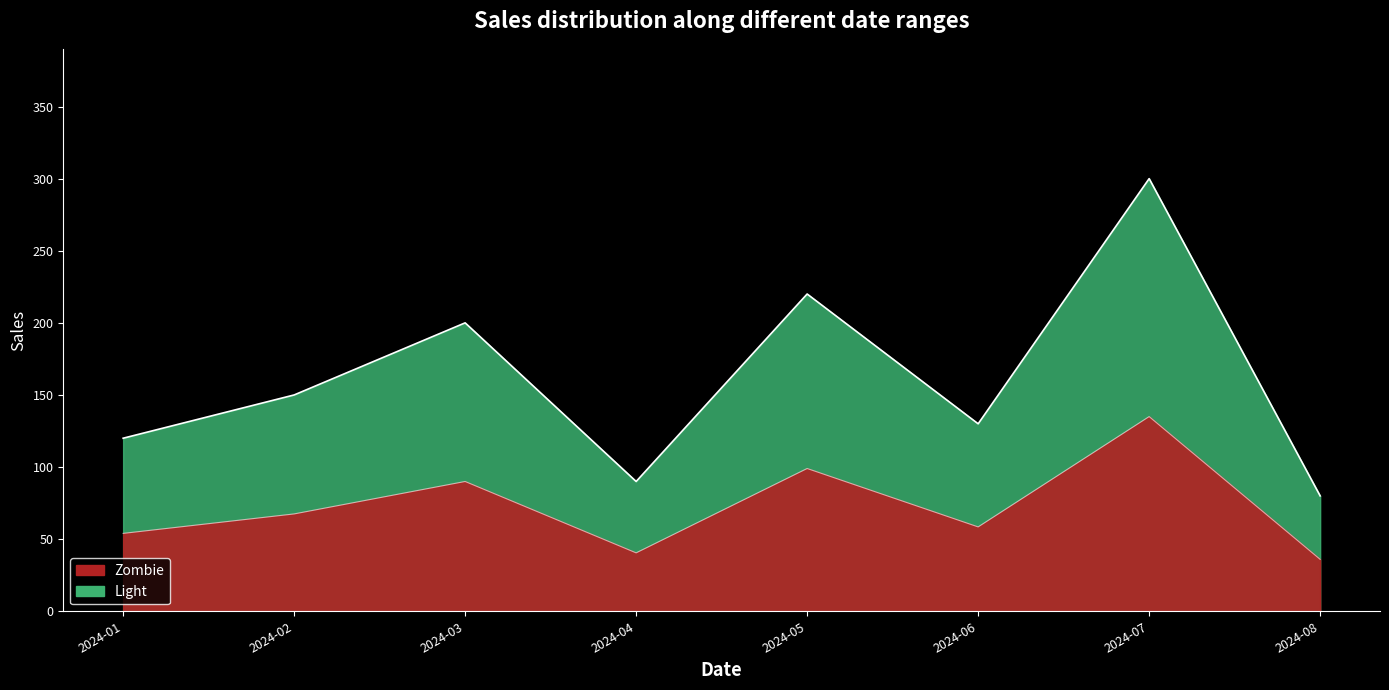

The Light series shows 15.5 at 2024-02. True or false?

False